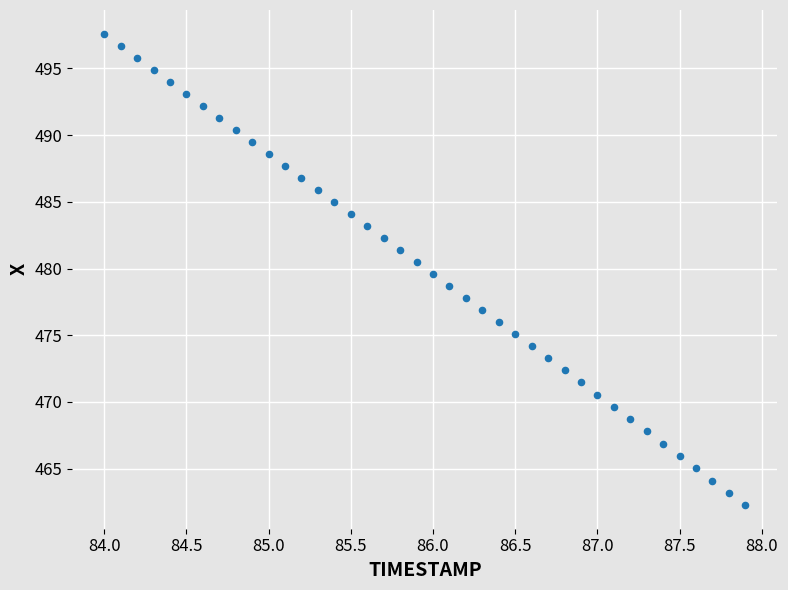

What is the range of Y values (max minus min)?

35.3